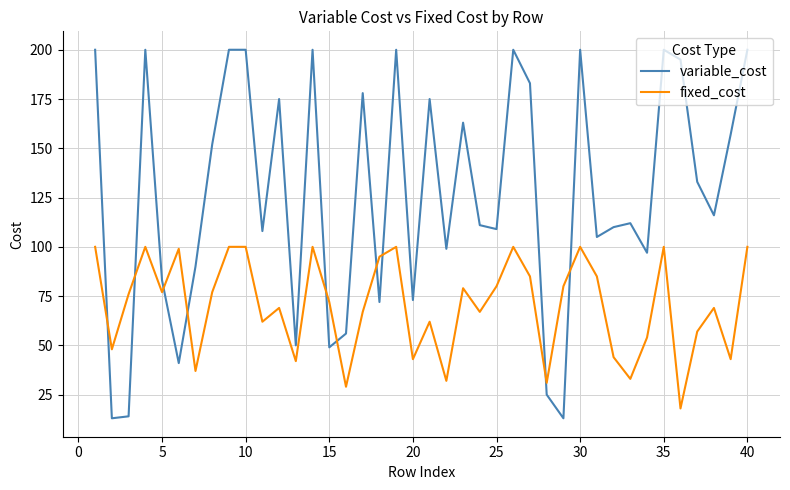

True or false: fixed_cost and variable_cost intersect in this chart.

True